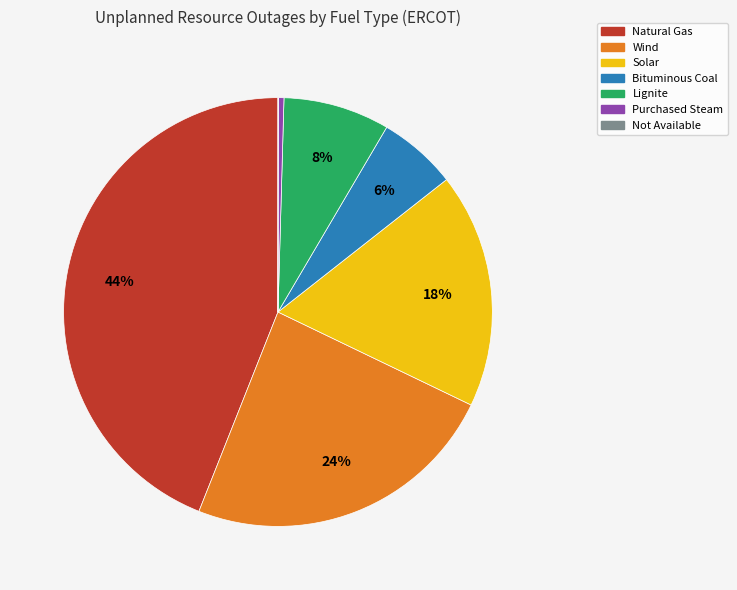

To the nearest percent, what portion does Natural Gas represent?

44%